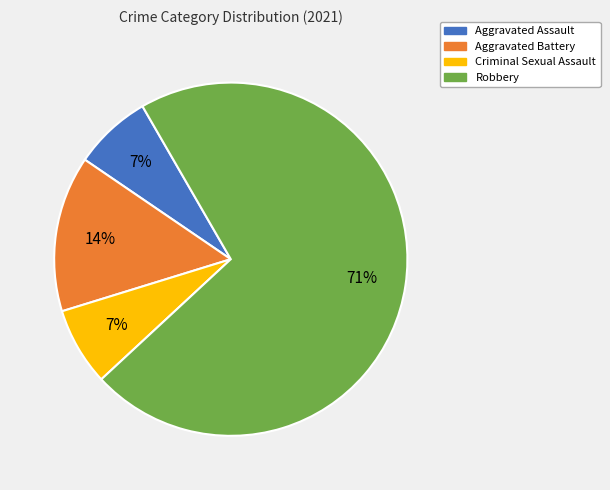

Which category accounts for the majority?

Robbery